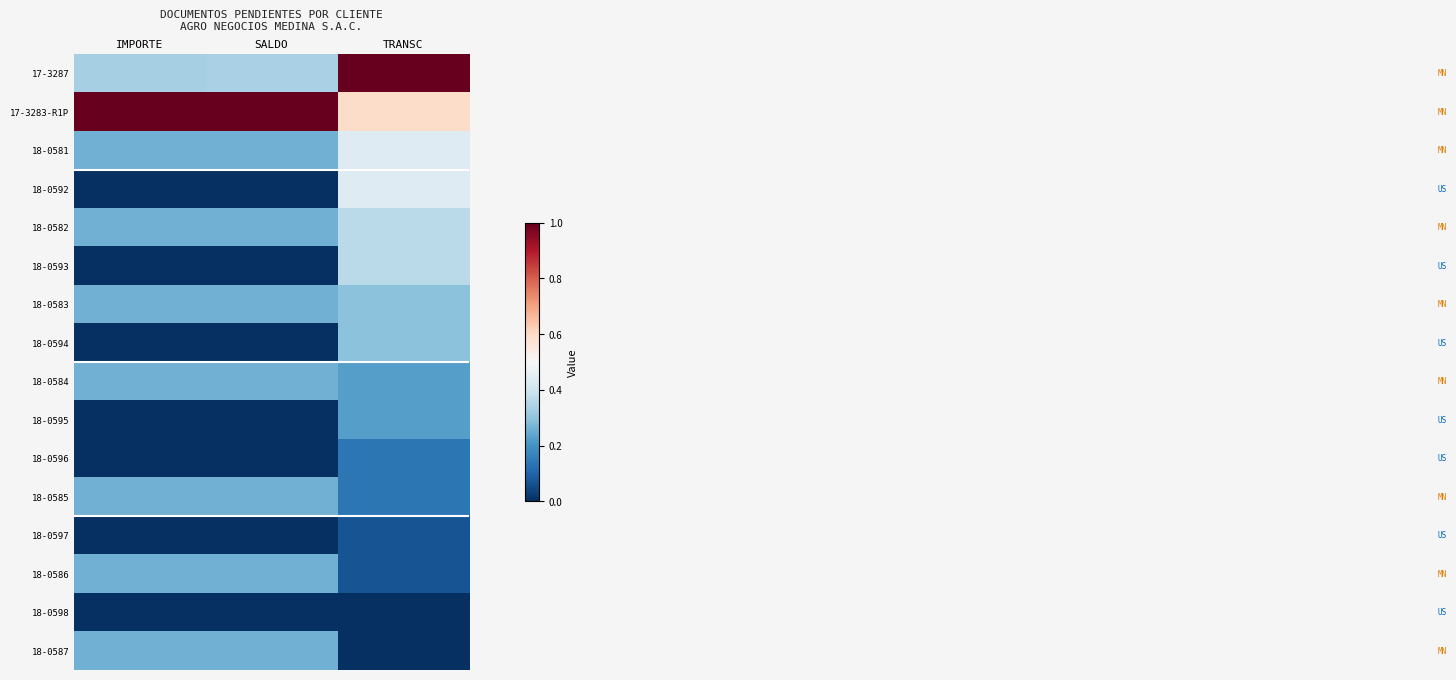

What is the spread (max minus min) of values at SALDO?

1.0